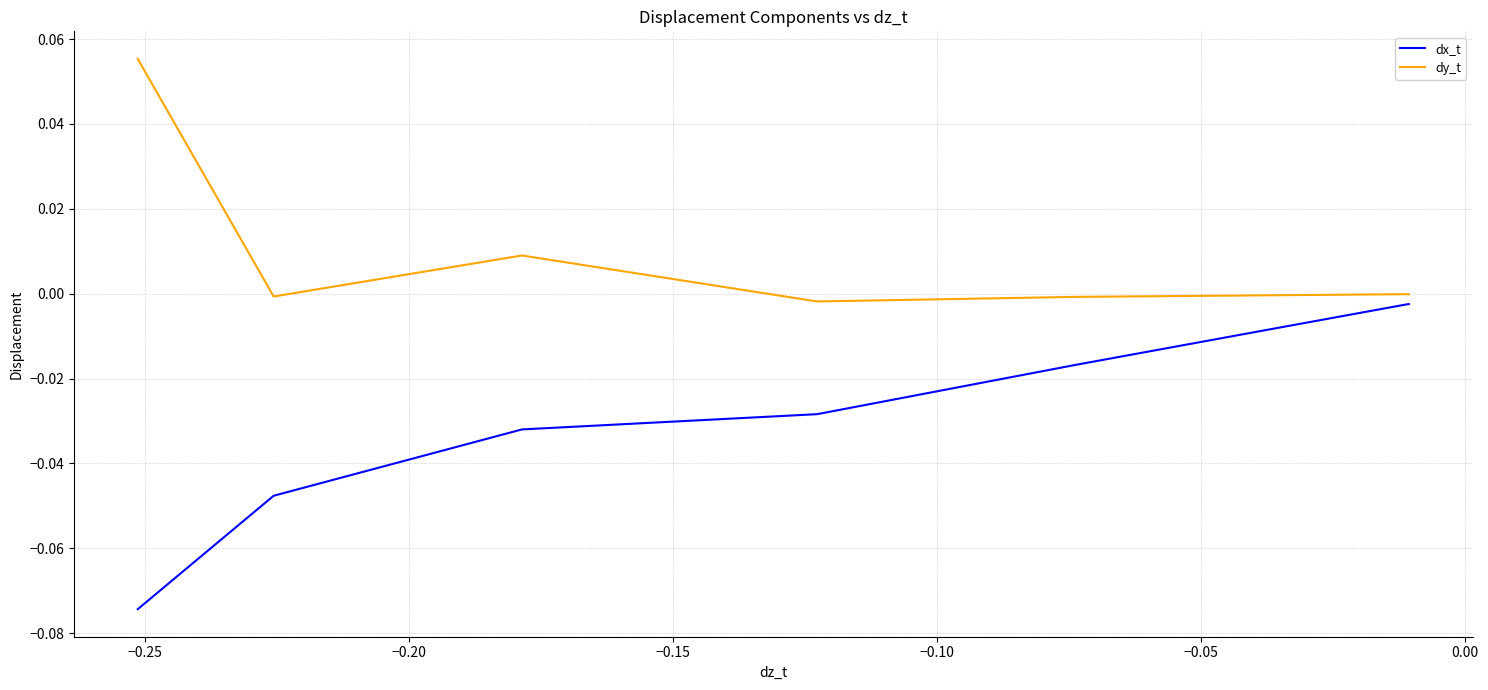

True or false: dx_t has a value of -0.0 at 0.00.

False